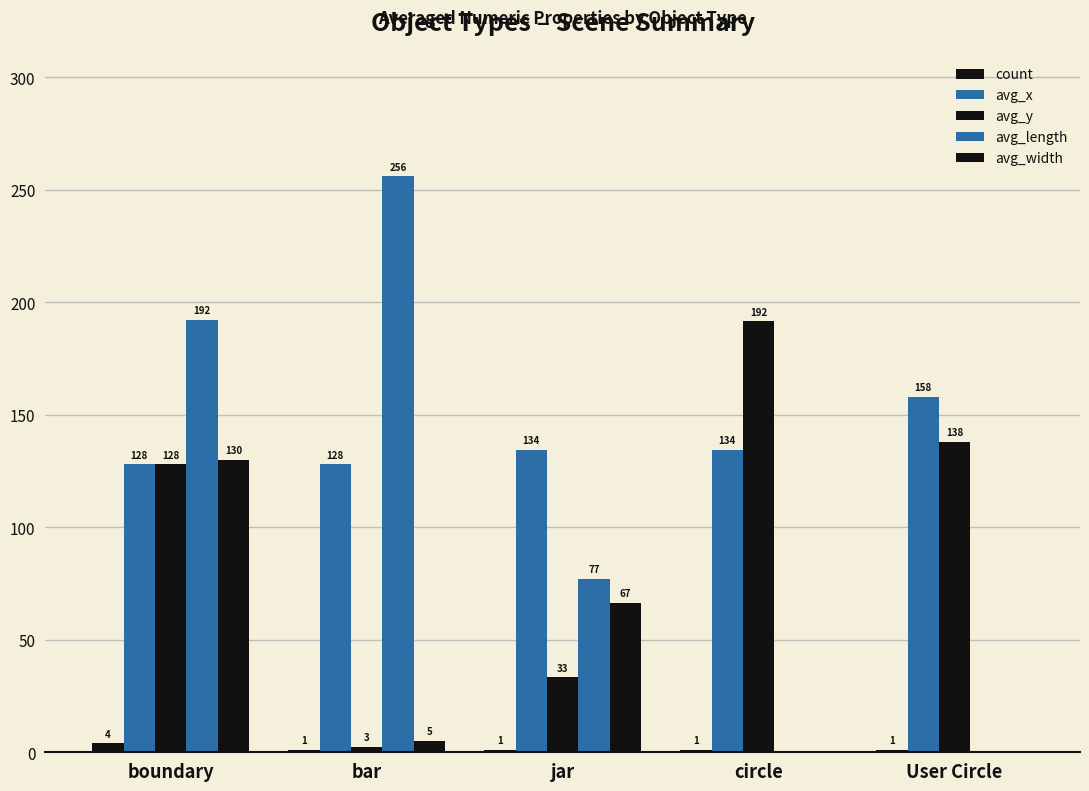

How many groups of bars are there?

5